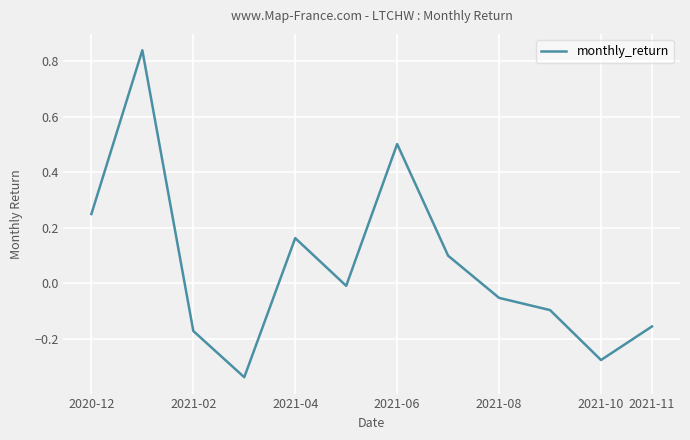

What is the difference between the maximum and minimum values?

1.2